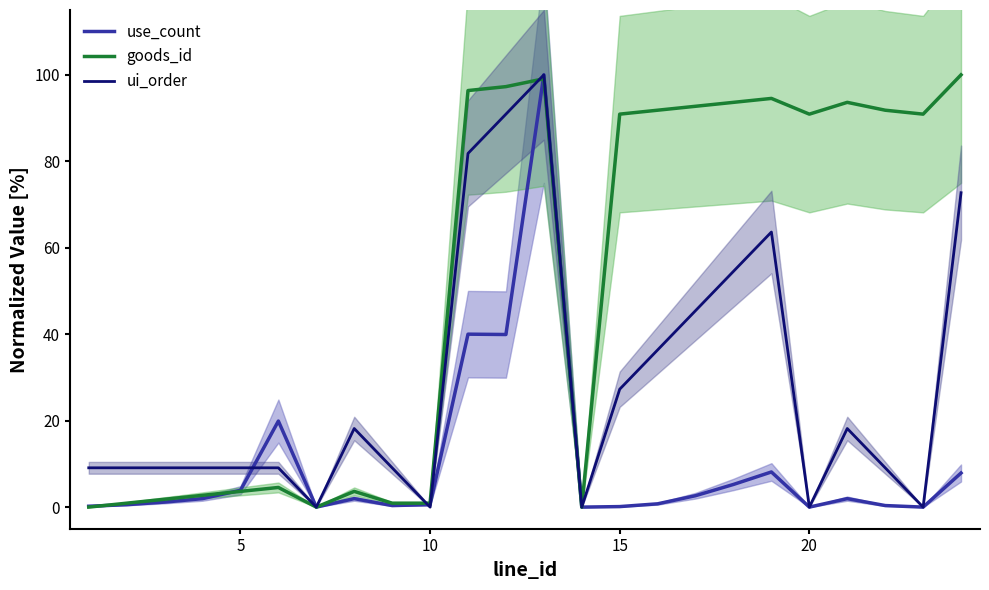

The ui_order series shows 15.4 at 15. True or false?

False